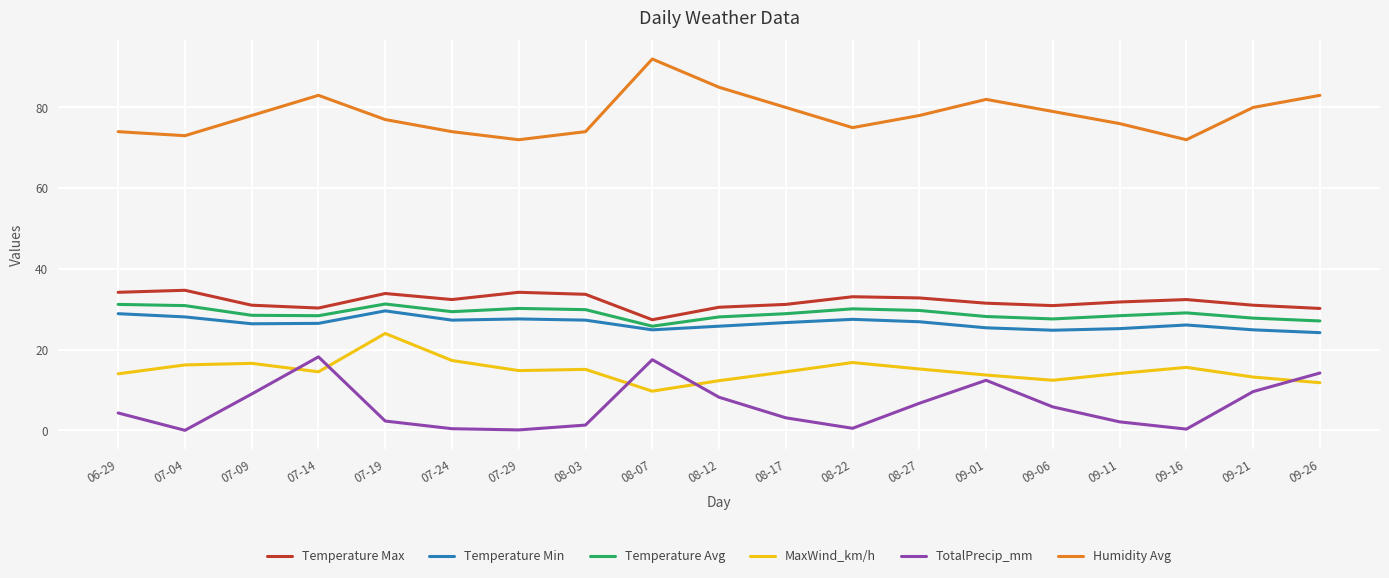

What is the spread (max minus min) of values at 06-29?

69.7